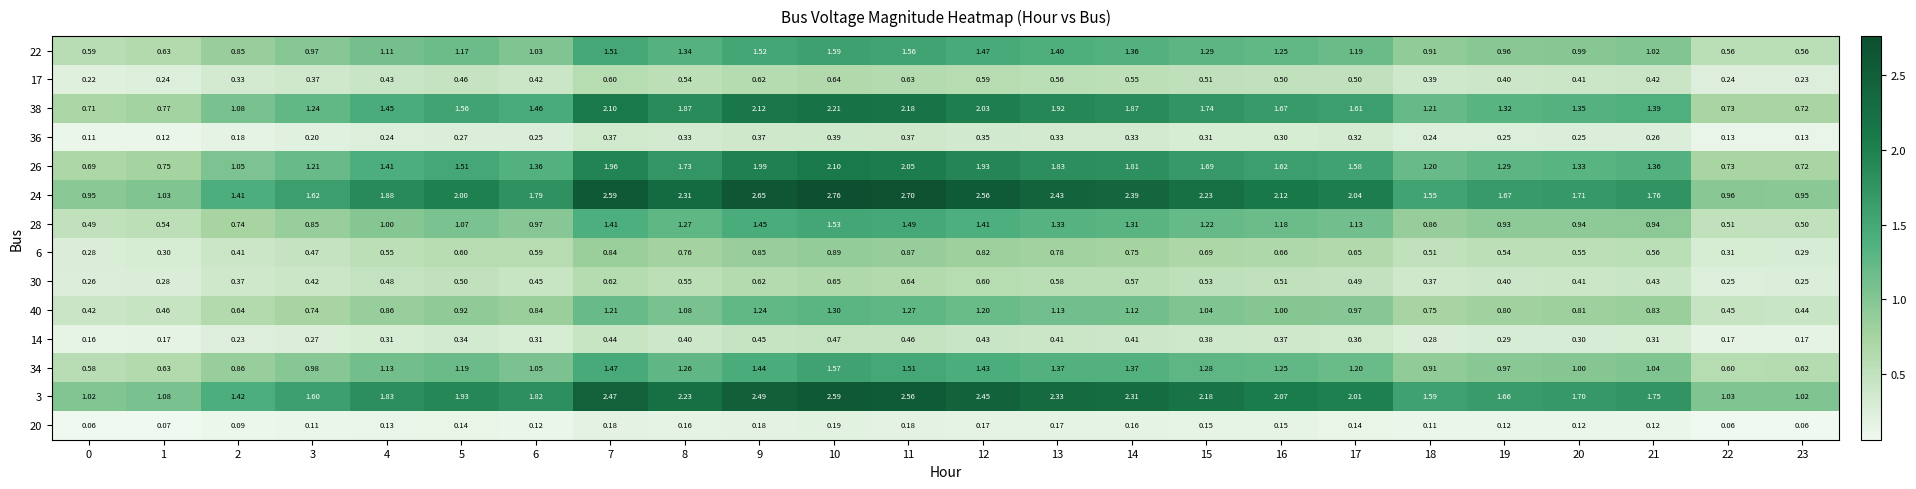

Rank the series at 4 from highest to lowest value.

24, 3, 38, 26, 34, 22, 28, 40, 6, 30, 17, 14, 36, 20